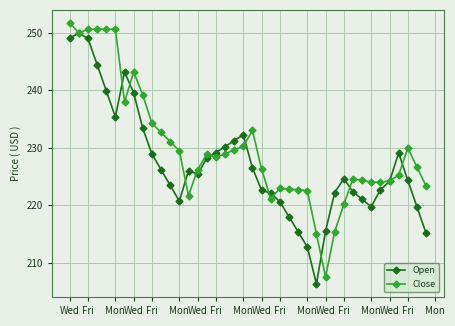

Rank the series by their average value, from highest to lowest.

Close, Open